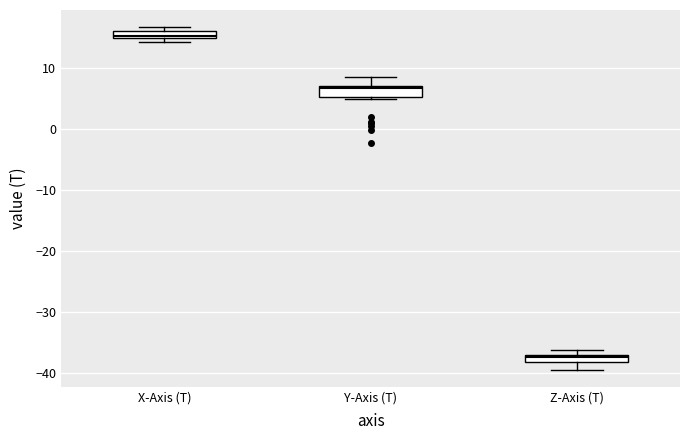

Which box's median line is the highest?

X-Axis (T)